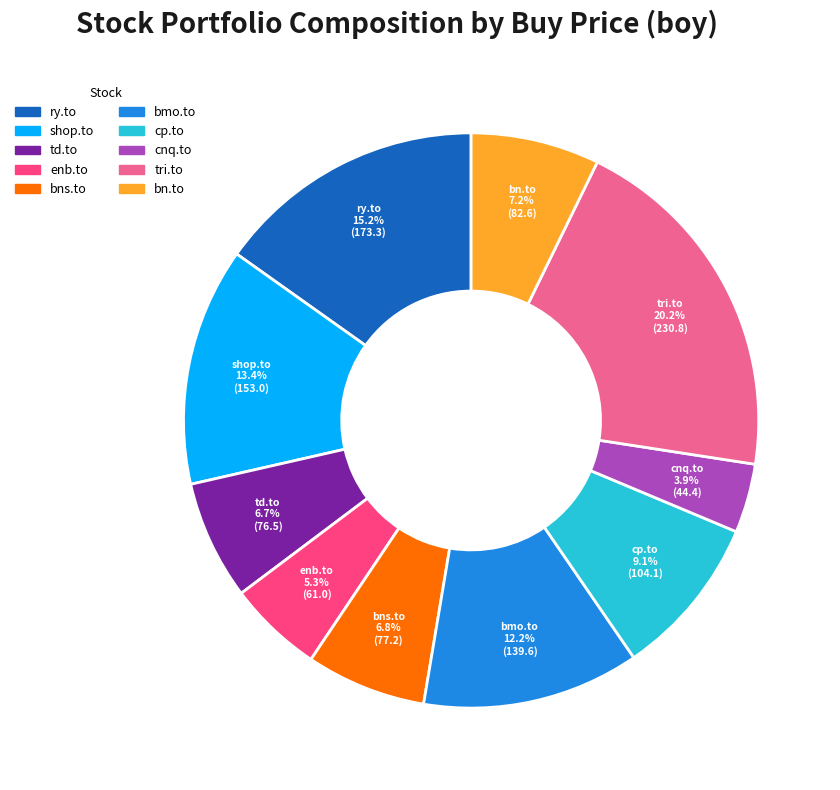

Which slice is the largest?

tri.to